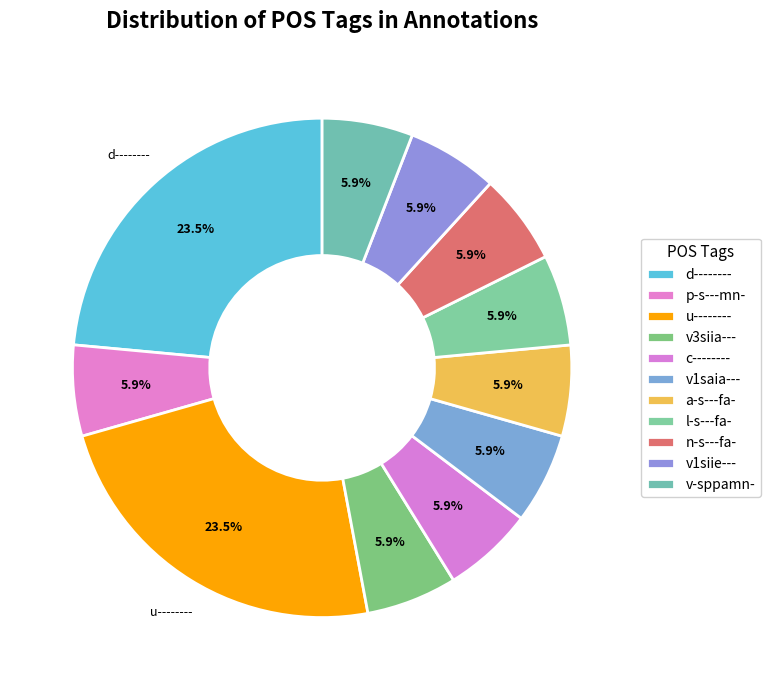

What is the total percentage of v1saia--- and v-sppamn-?

11.8%